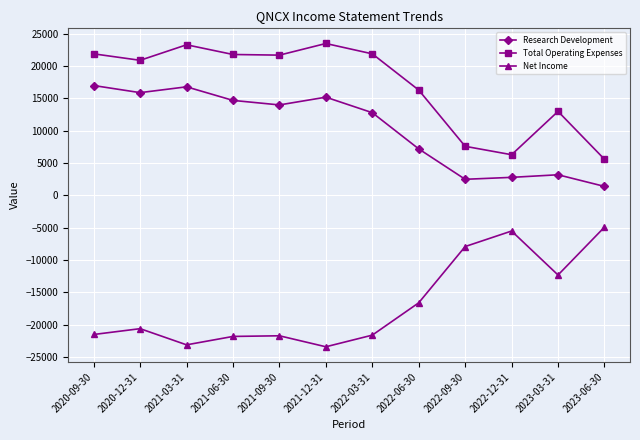

What is the sum of the Research Development values at 2022-03-31 and 2020-12-31?

28700